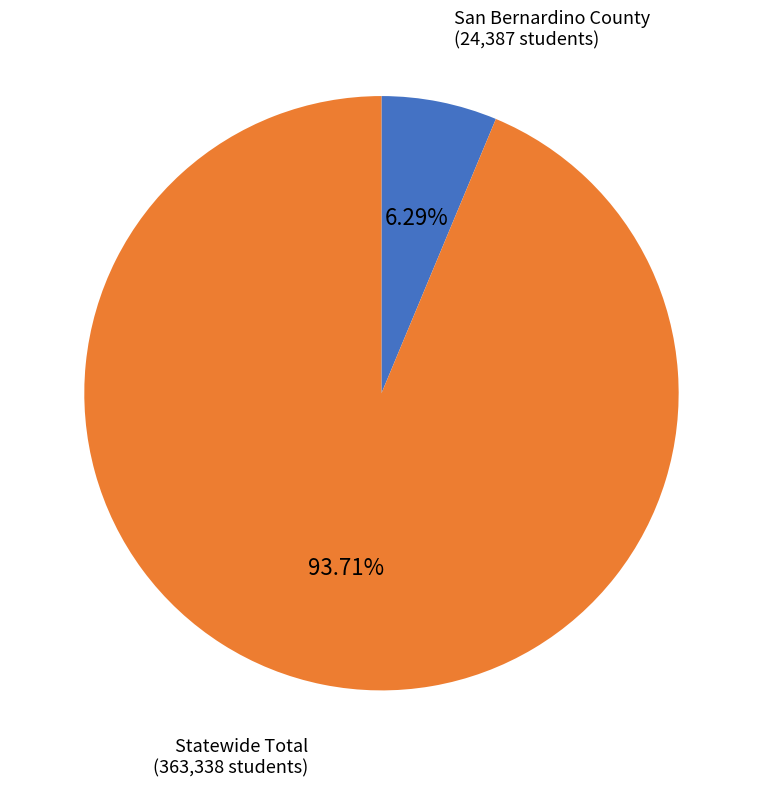

Is there any slice that represents more than half of the pie?

Yes